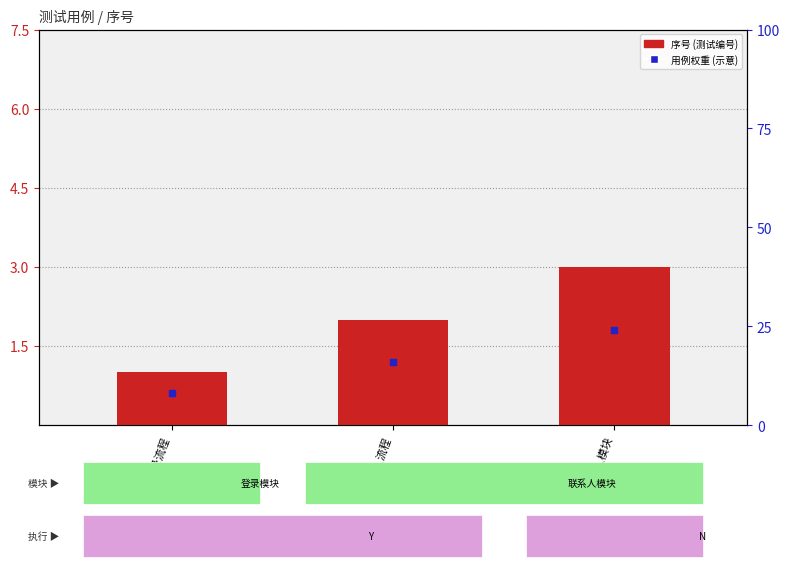

Rank the categories by value from lowest to highest.

登录流程, 联系人人流程, 联系人模块